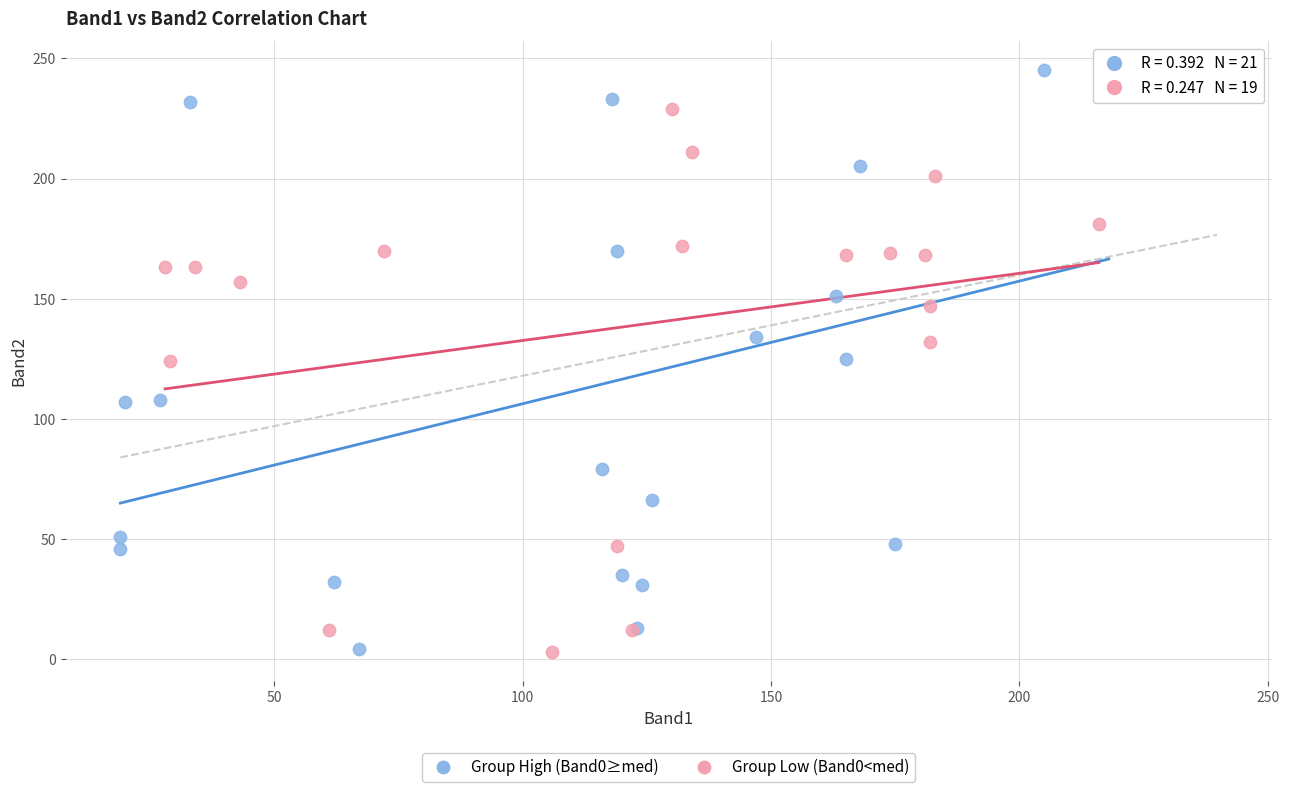

Which series has the largest Y range (max minus min)?

Group High (Band0≥med)